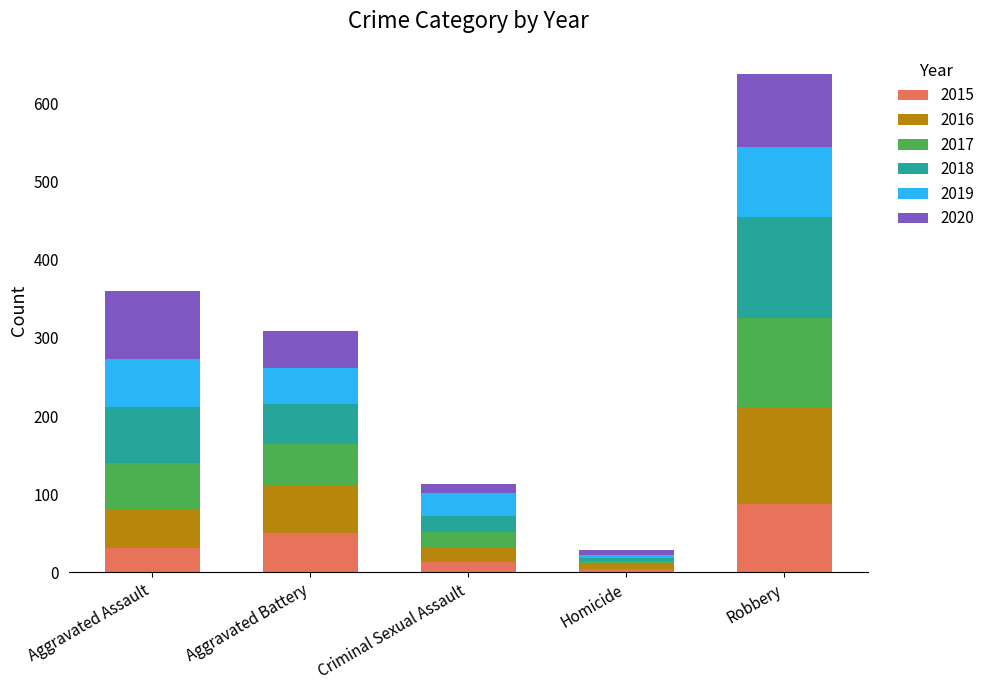

Does the chart contain stacked bars?

Yes